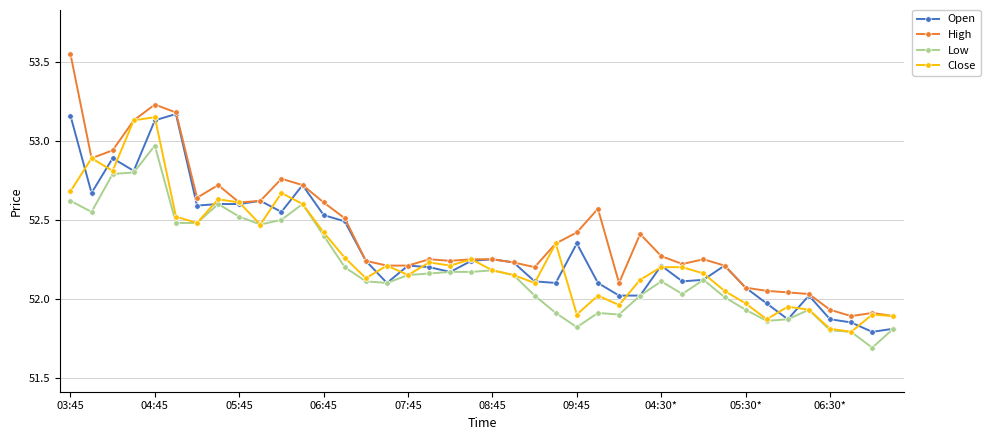

Rank the series by their maximum value, from highest to lowest.

High, Open, Close, Low